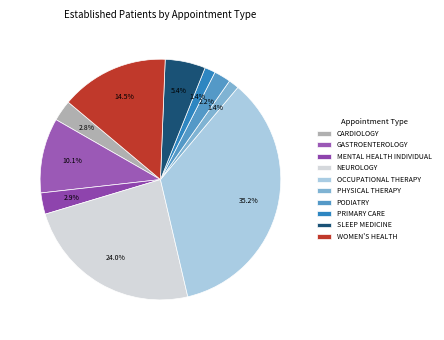

Is it true that CARDIOLOGY is 3% of the pie?

True